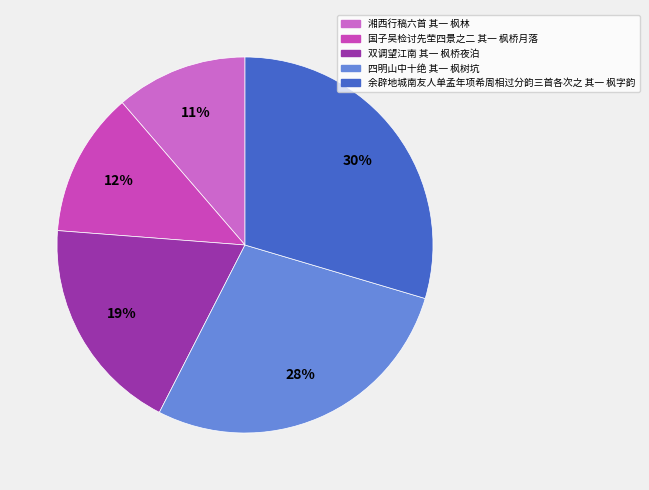

What is the ratio of the value at 湘西行稿六首 其一 枫林 to the value at 双调望江南 其一 枫桥夜泊?

0.6